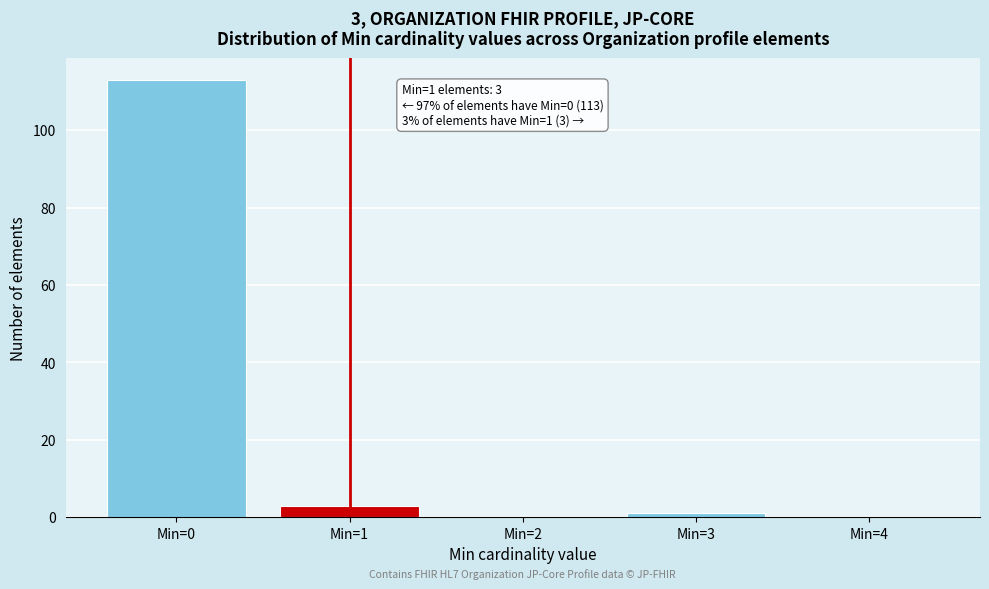

Reading left to right, transcribe all the data shown in this chart.

Min=0=113	Min=1=3	Min=2=0	Min=3=1	Min=4=0